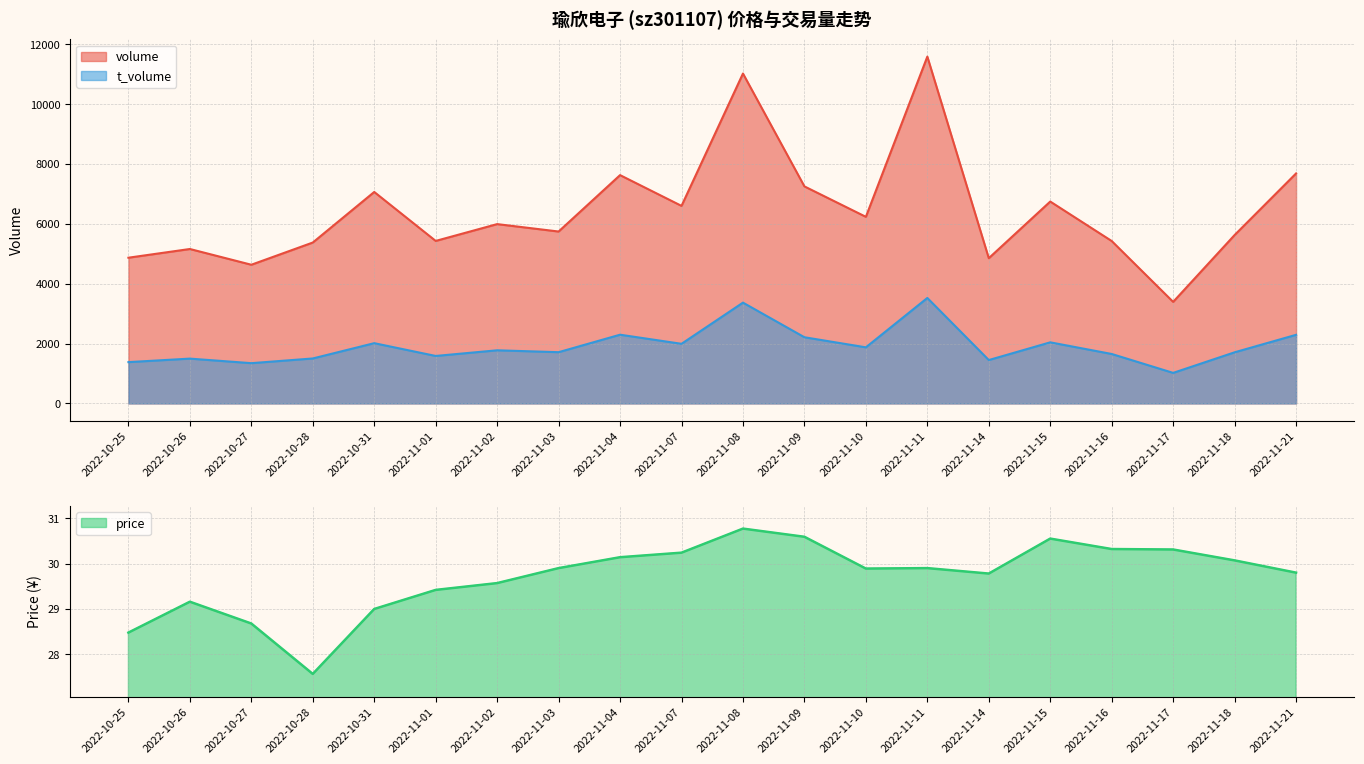

Reading left to right, list all the values displayed in this chart.

volume: 4869.0	5160.0	4634.0	5376.0	7066.0	5430.0	5992.0	5744.0	7629.0	6601.0	11024.0	7252.0	6235.0	11589.0	4853.0	6746.0	5427.0	3393.0	5627.0	7685.0
t_volume: 1380.0	1497.0	1345.0	1502.0	2013.0	1586.0	1775.0	1712.0	2296.0	1992.0	3368.0	2211.0	1874.0	3524.0	1449.0	2041.0	1652.0	1020.0	1708.0	2292.0
price: 28.5	29.2	28.7	27.6	29.0	29.4	29.6	29.9	30.1	30.2	30.8	30.6	29.9	29.9	29.8	30.6	30.3	30.3	30.1	29.8